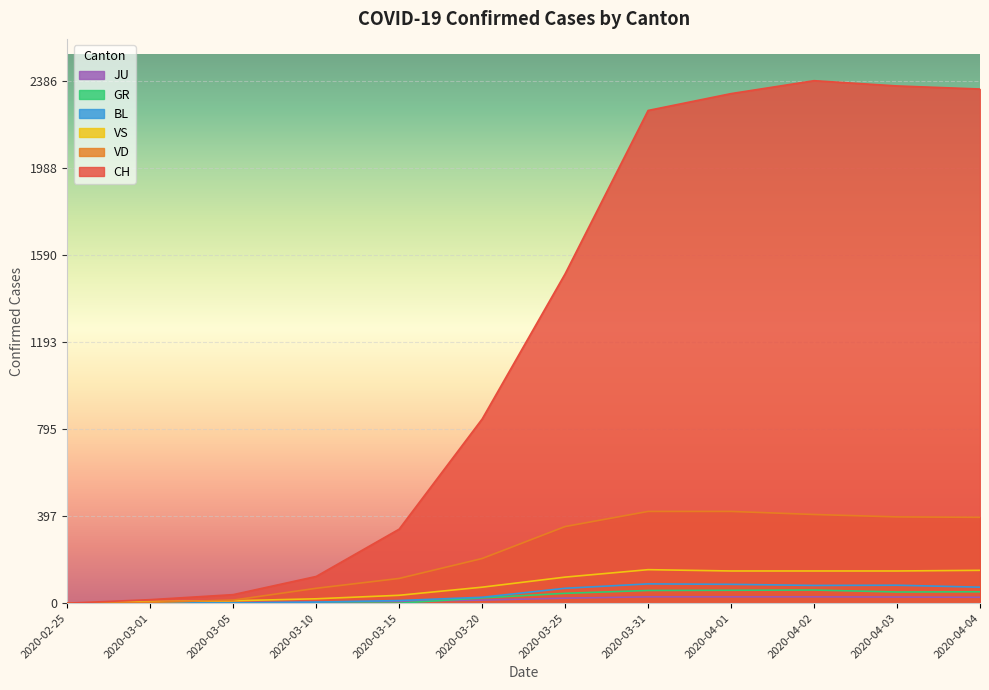

What are all the series names shown in the legend?

JU, GR, BL, VS, VD, CH